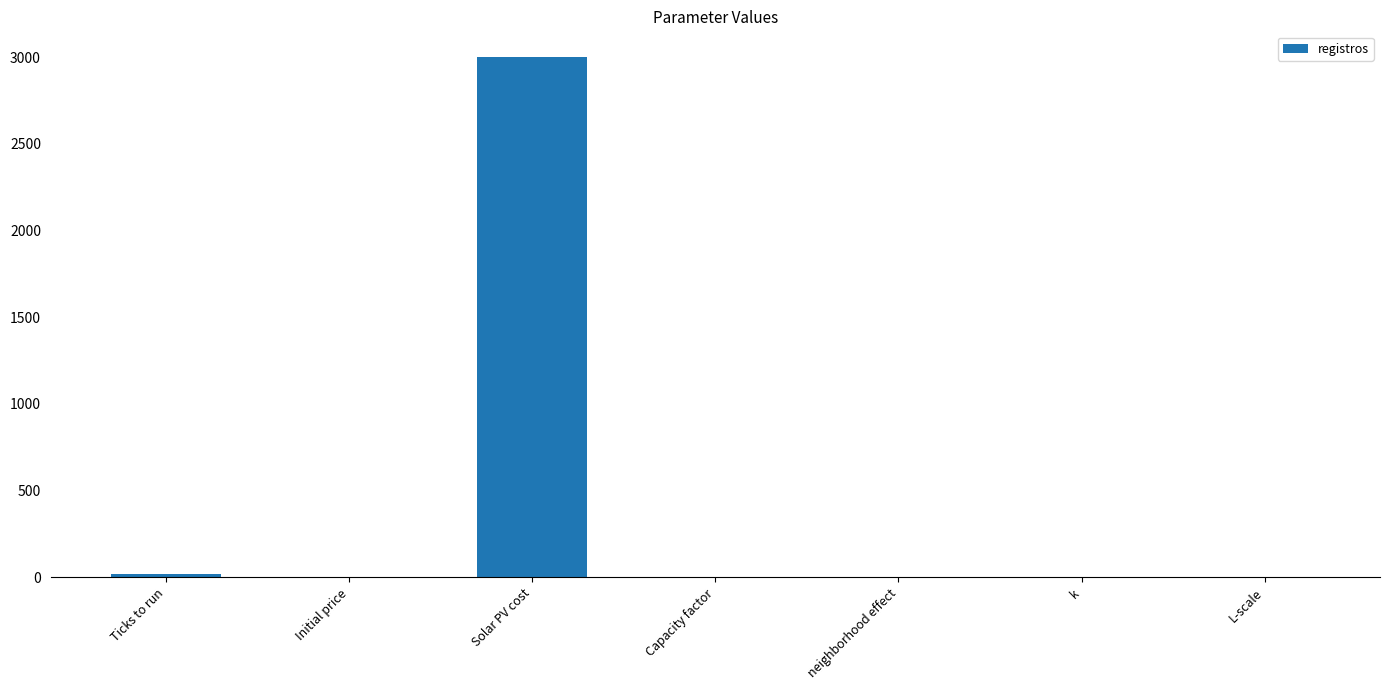

Is it true that the value at Initial price is 0.1?

True